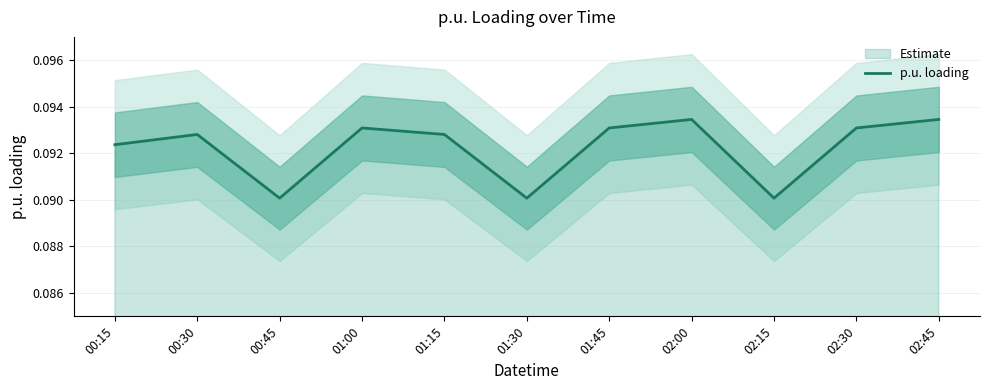

The value at 00:45 is 0.0. True or false?

False